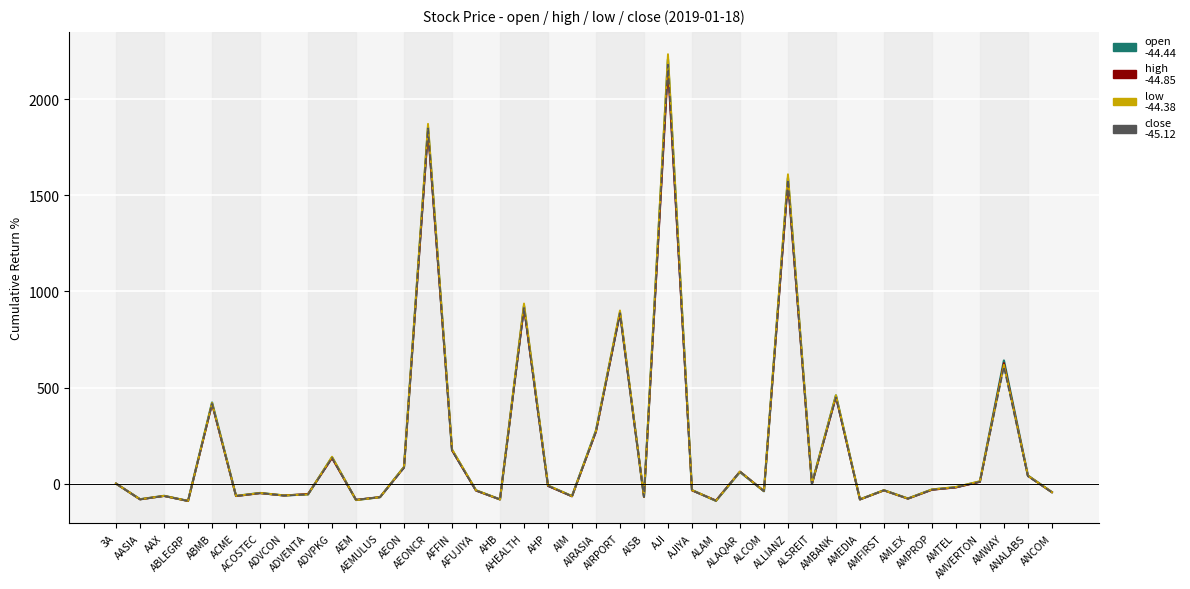

What is the greatest value displayed?

2235.0